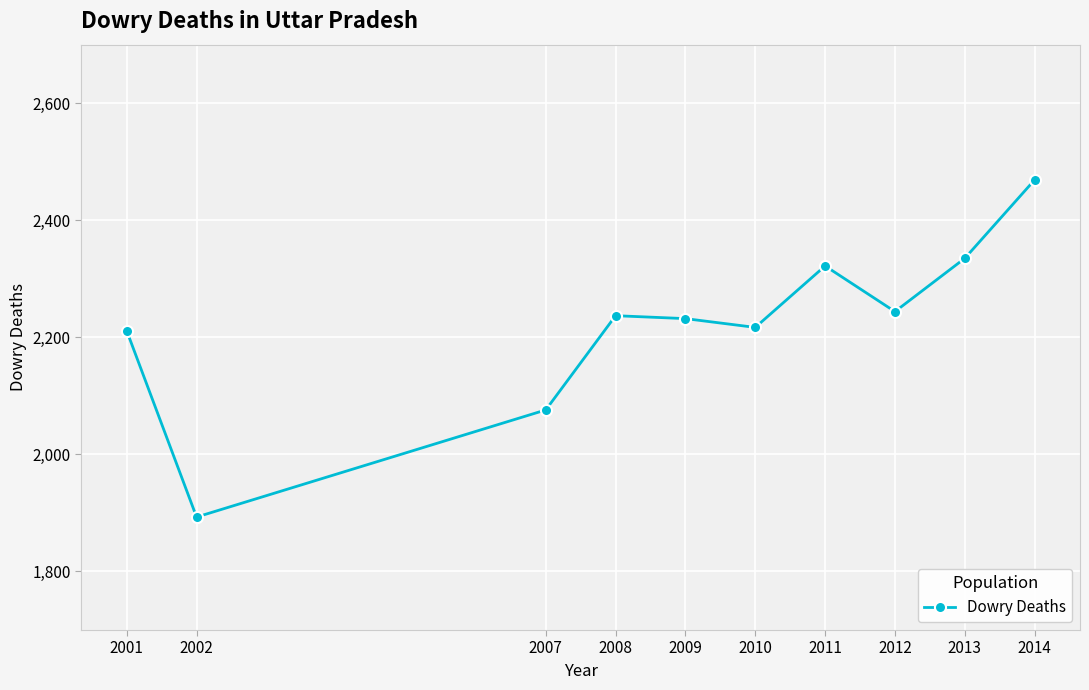

What is the value of the 3rd point from the left?

2076